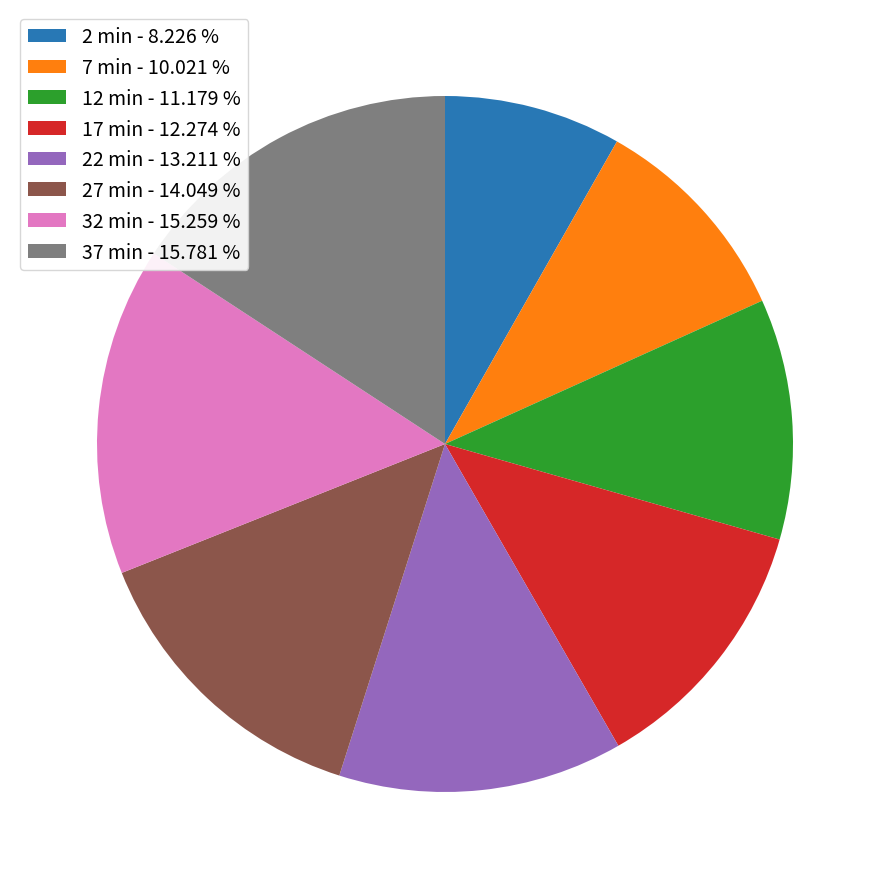

Which has a higher value, 37 min - 15.781 % or 17 min - 12.274 %?

37 min - 15.781 %